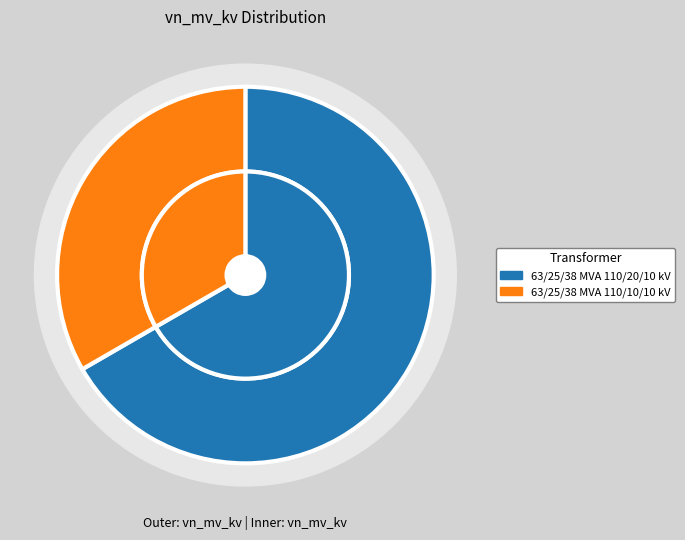

To the nearest percent, what is the combined percentage of 63/25/38 MVA 110/10/10 kV and 63/25/38 MVA 110/20/10 kV?

100%